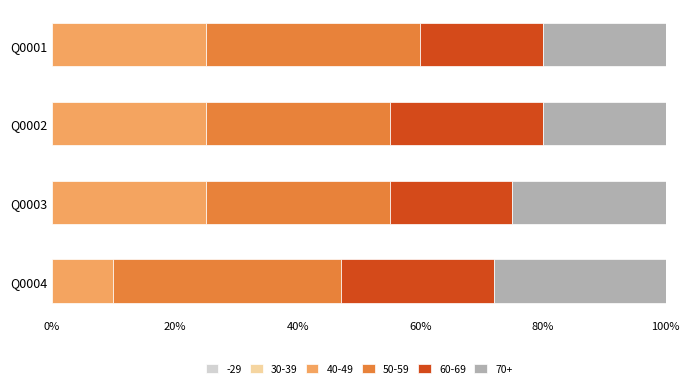

How many categories are shown in the chart?

4